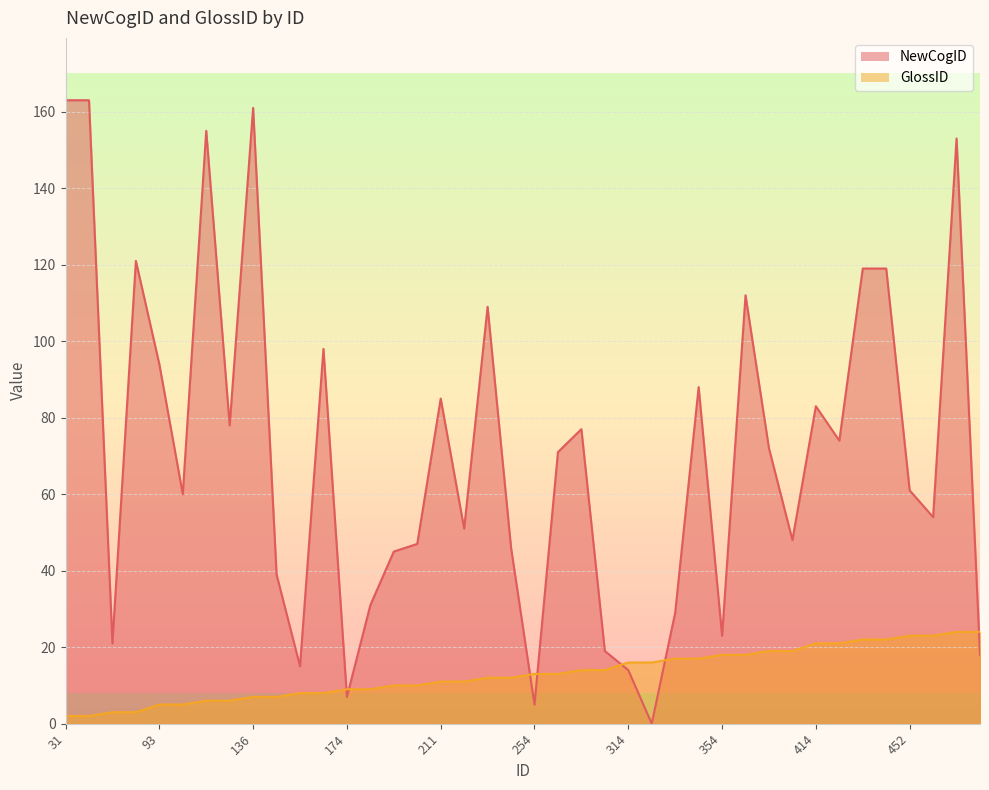

Between 52 and 274, which is larger?

52